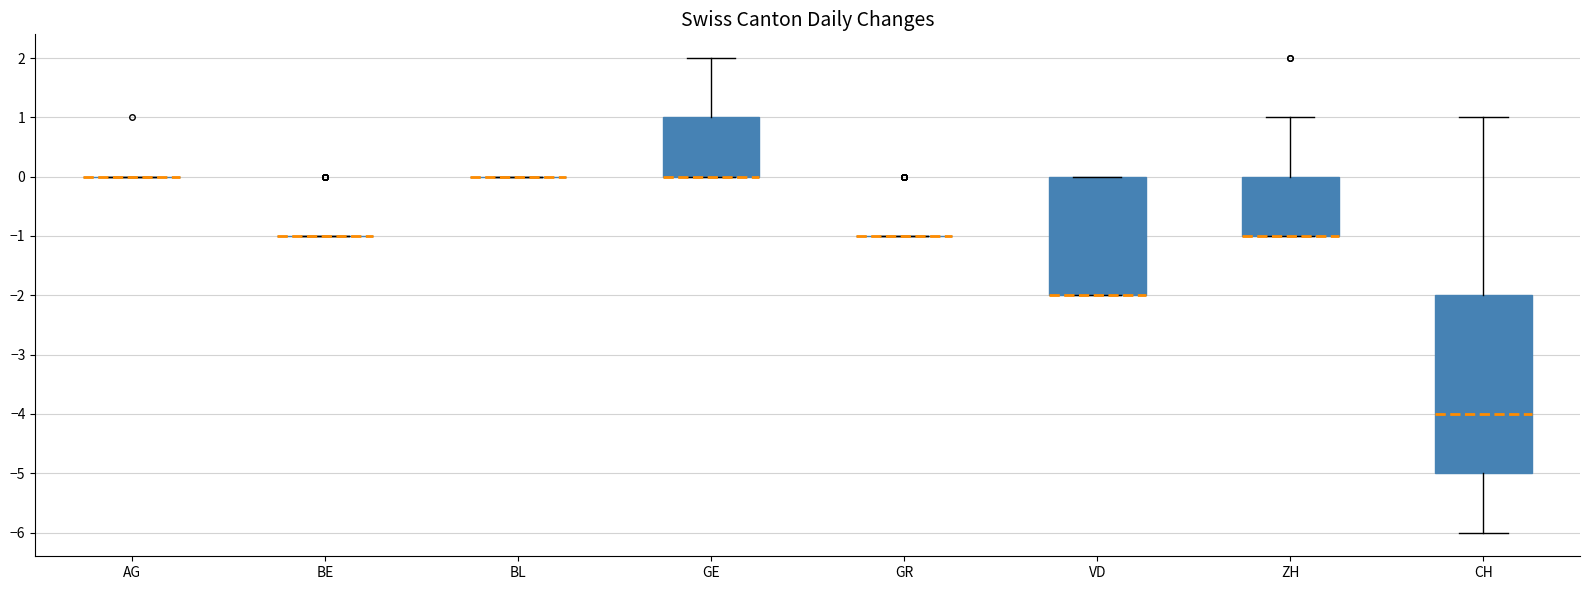

Reading left to right, transcribe this box plot: for each box, give where its median line is, the range the box spans, and where its two whiskers end, as read against the y-axis. The values are not printed on the chart, so give them approximately, as read against the axis.

AG: box collapsed to a line at 0, whiskers 0 to 0
BE: box collapsed to a line at -1, whiskers -1 to -1
BL: box collapsed to a line at 0, whiskers 0 to 0
GE: median 0 (drawn on the box's lower edge), box 0 to 1, whiskers 0 to 2
GR: box collapsed to a line at -1, whiskers -1 to -1
VD: median -2 (drawn on the box's lower edge), box -2 to 0, whiskers -2 to 0
ZH: median -1 (drawn on the box's lower edge), box -1 to 0, whiskers -1 to 1
CH: median -4, box -5 to -2, whiskers -6 to 1